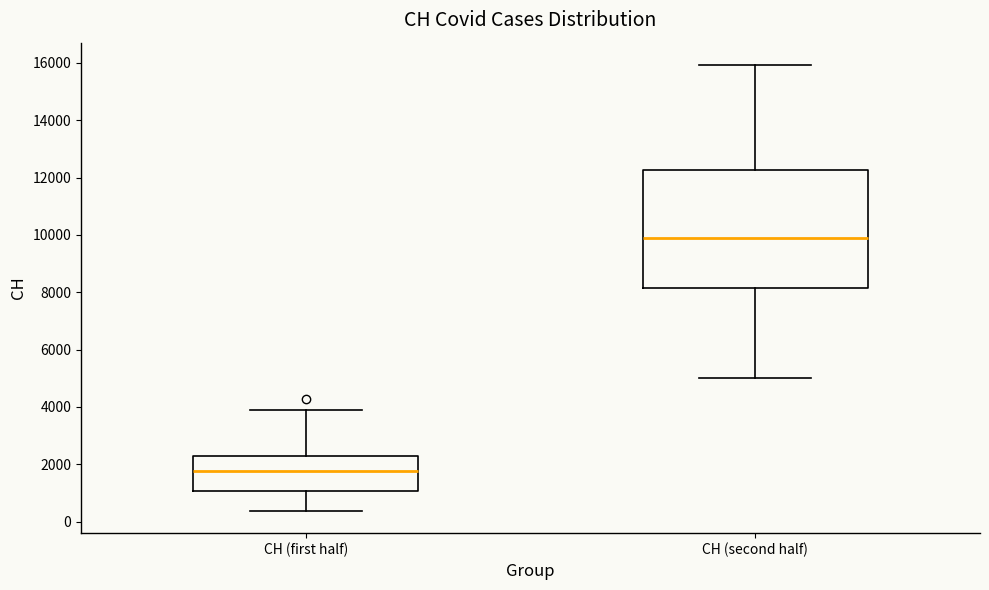

Reading left to right, read every box against the y-axis: the position of its median line, the range the box covers, and the ends of its whiskers. The values are not printed on the chart, so give them approximately, as read against the axis.

CH (first half): median 1800, box 1000 to 2200, whiskers 400 to 4000
CH (second half): median 10000, box 8200 to 12200, whiskers 5000 to 16000